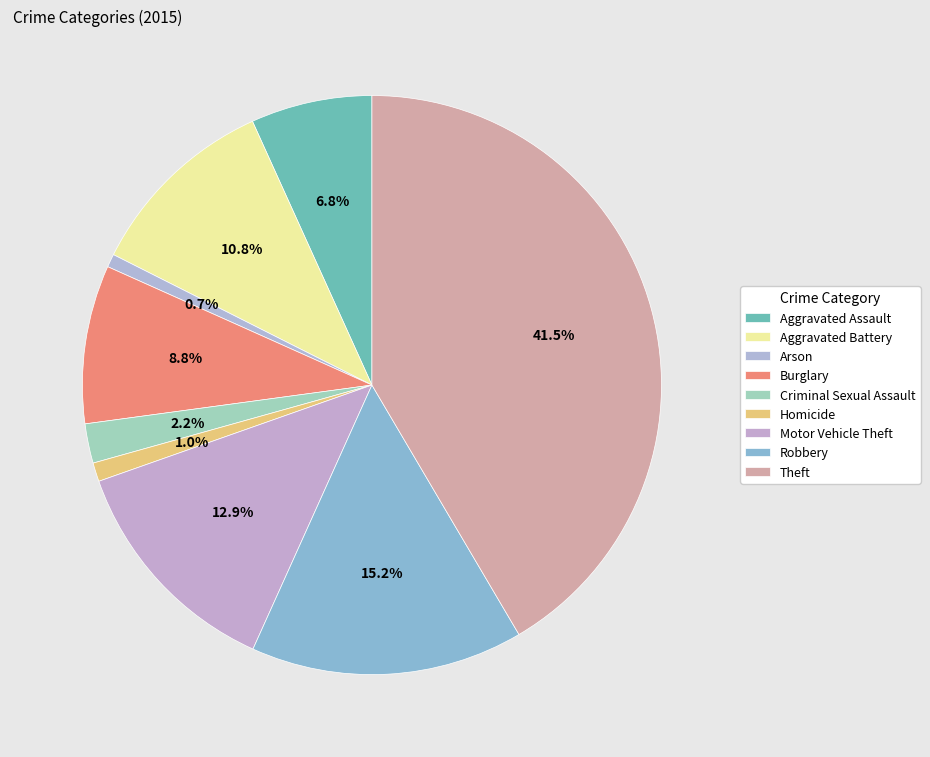

Between Aggravated Assault and Robbery, which is larger?

Robbery